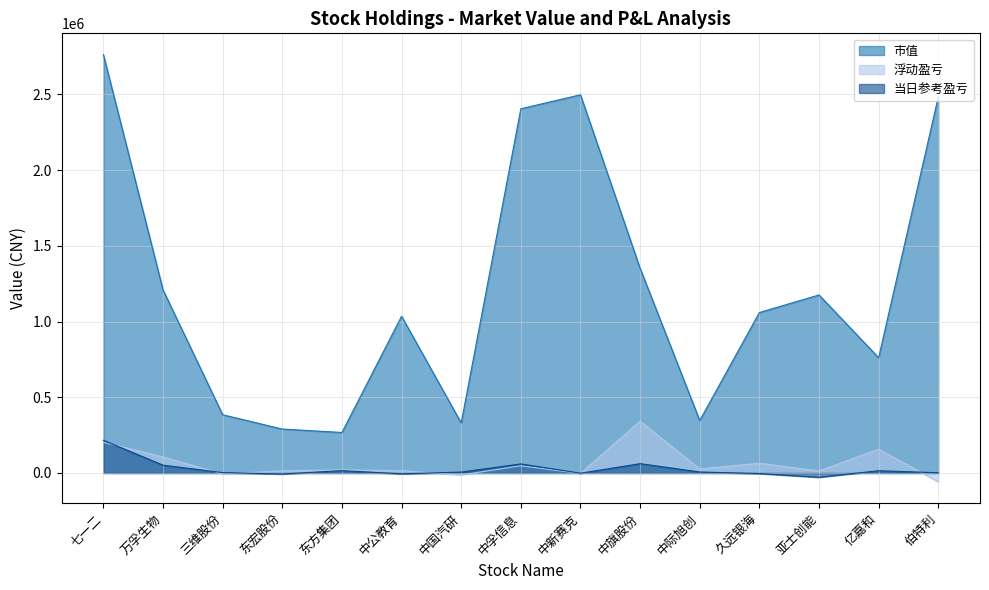

Which series has the largest total across all categories?

市值